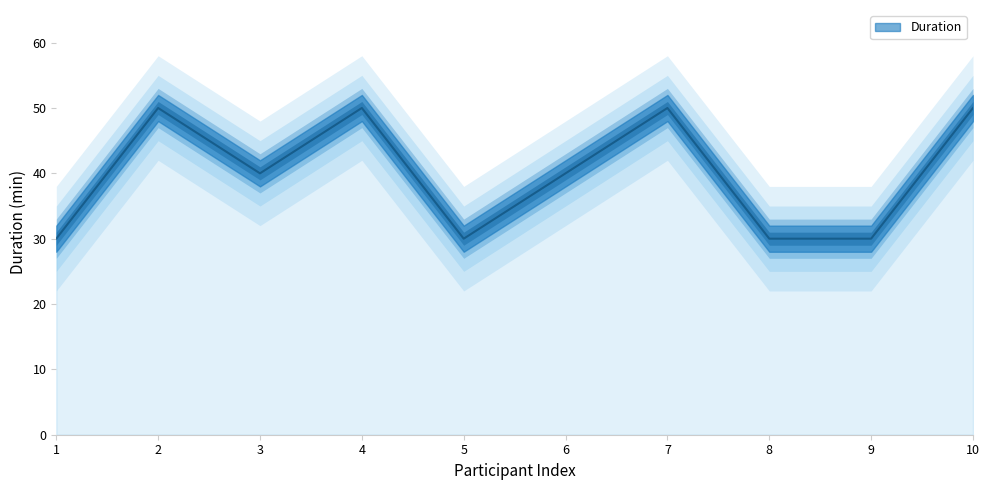

List the labels in order of value, largest first.

2, 4, 7, 10, 3, 6, 1, 5, 8, 9